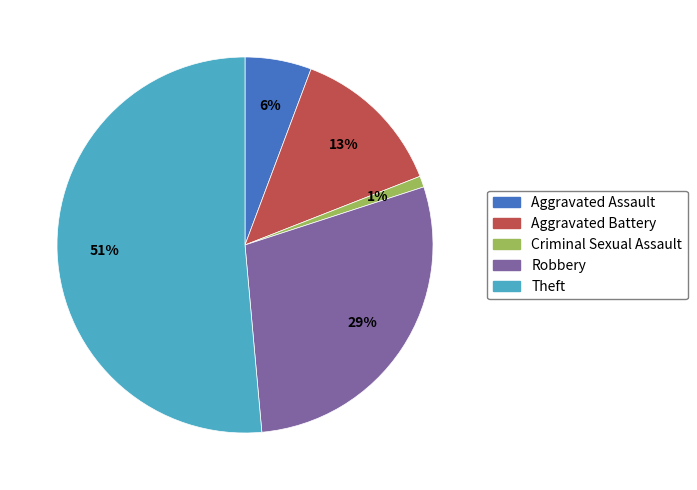

Is the sum of Aggravated Assault and Aggravated Battery greater than half?

No